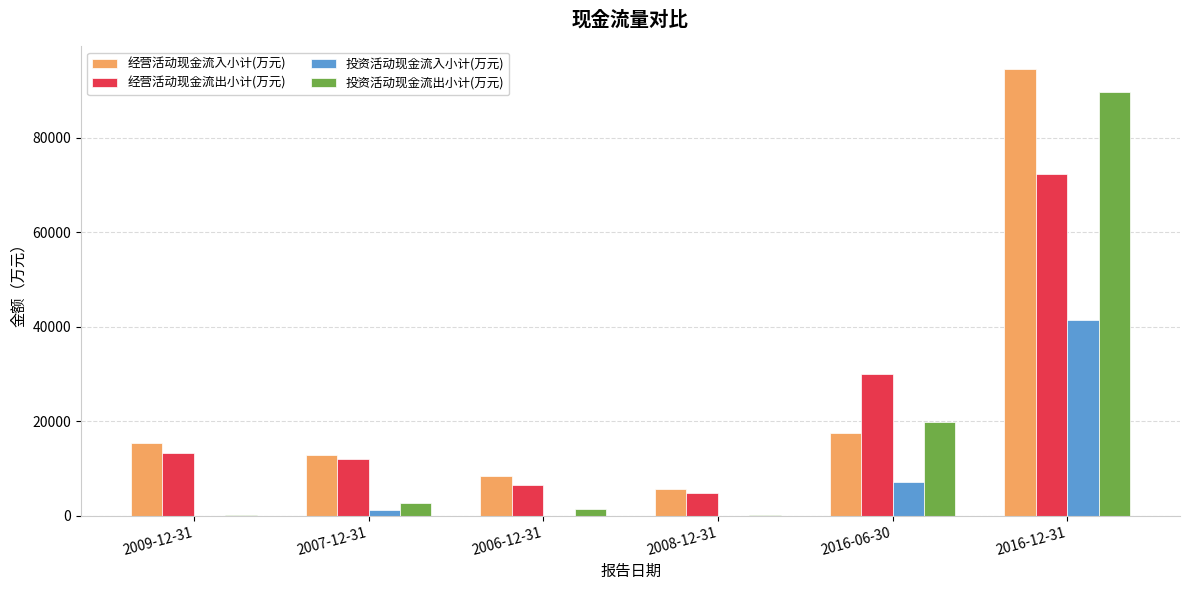

Which series changed the most between 2007-12-31 and 2016-06-30?

经营活动现金流出小计(万元)